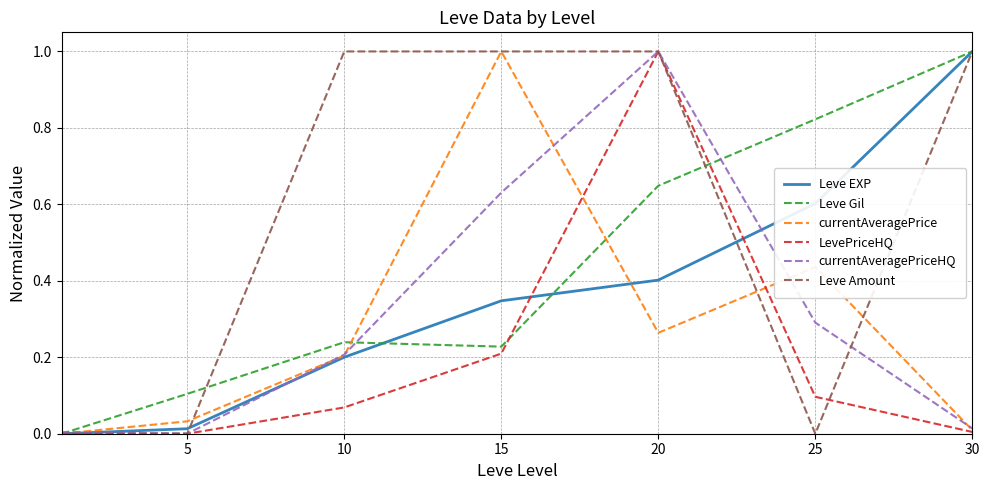

What is the maximum value shown in the chart?

1.0